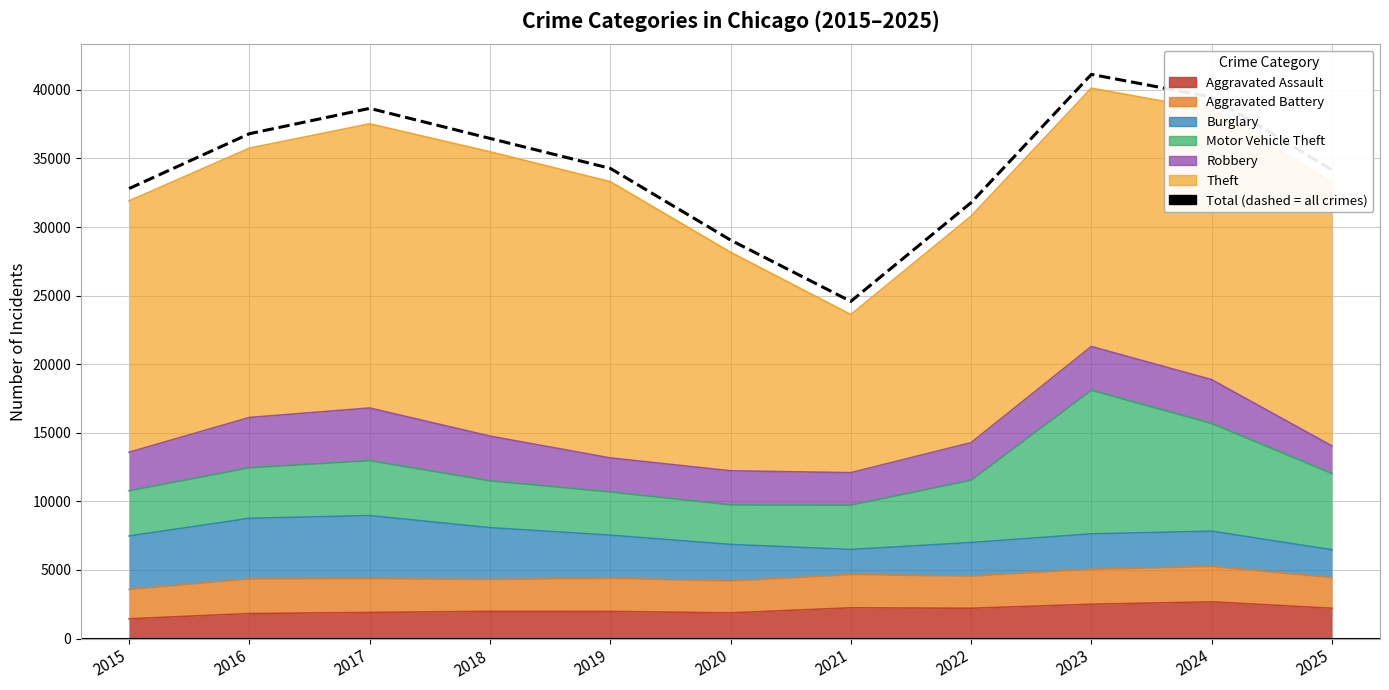

At which category does the data reach its first local valley?

2021